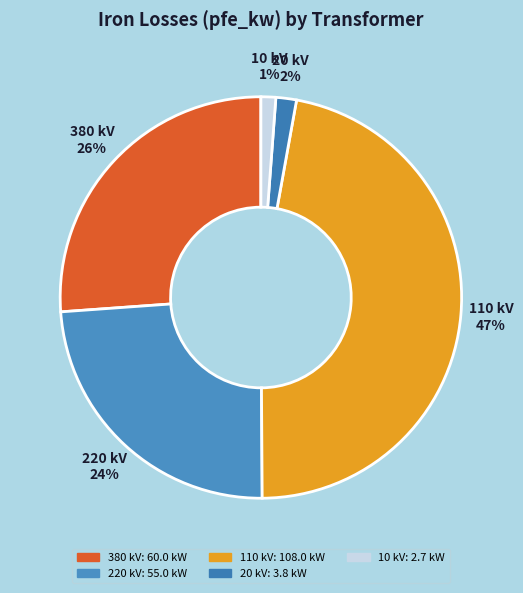

Is it true that 220 kV is 24% of the pie?

True